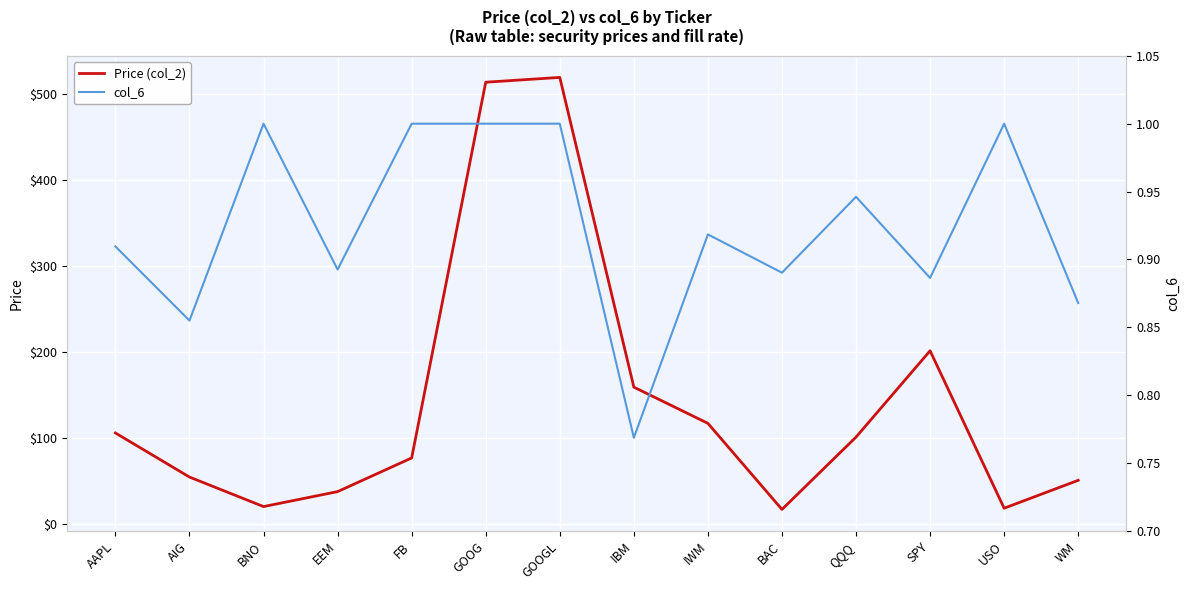

Reading left to right, extract all data points from this chart.

Price (col_2): AAPL=106.2	AIG=55.0	BNO=20.7	EEM=38.1	FB=77.2	GOOG=513.9	GOOGL=519.5	IBM=159.5	IWM=117.4	BAC=17.4	QQQ=101.4	SPY=201.8	USO=18.8	WM=51.2
col_6: AAPL=0.9	AIG=0.9	BNO=1.0	EEM=0.9	FB=1.0	GOOG=1.0	GOOGL=1.0	IBM=0.8	IWM=0.9	BAC=0.9	QQQ=0.9	SPY=0.9	USO=1.0	WM=0.9